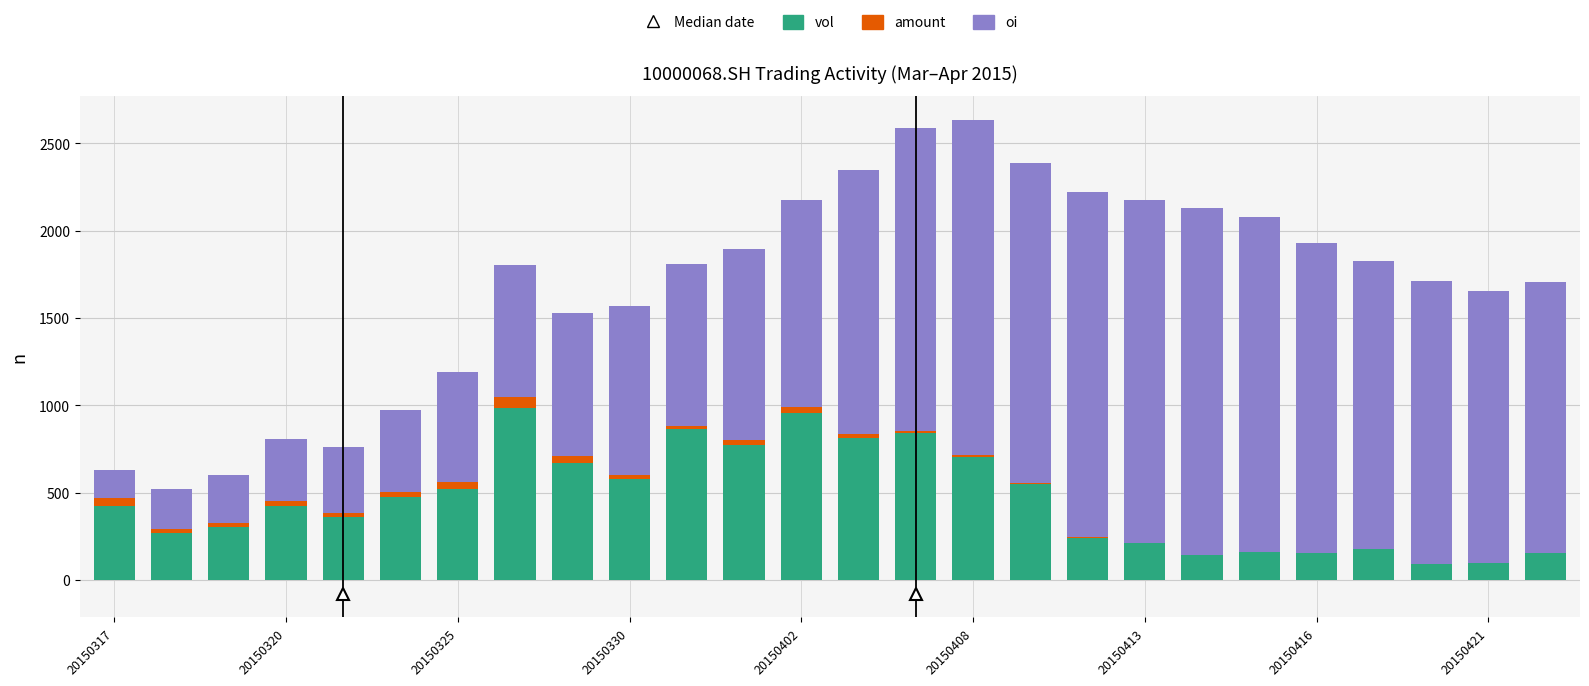

What is the maximum value for vol?

984.0